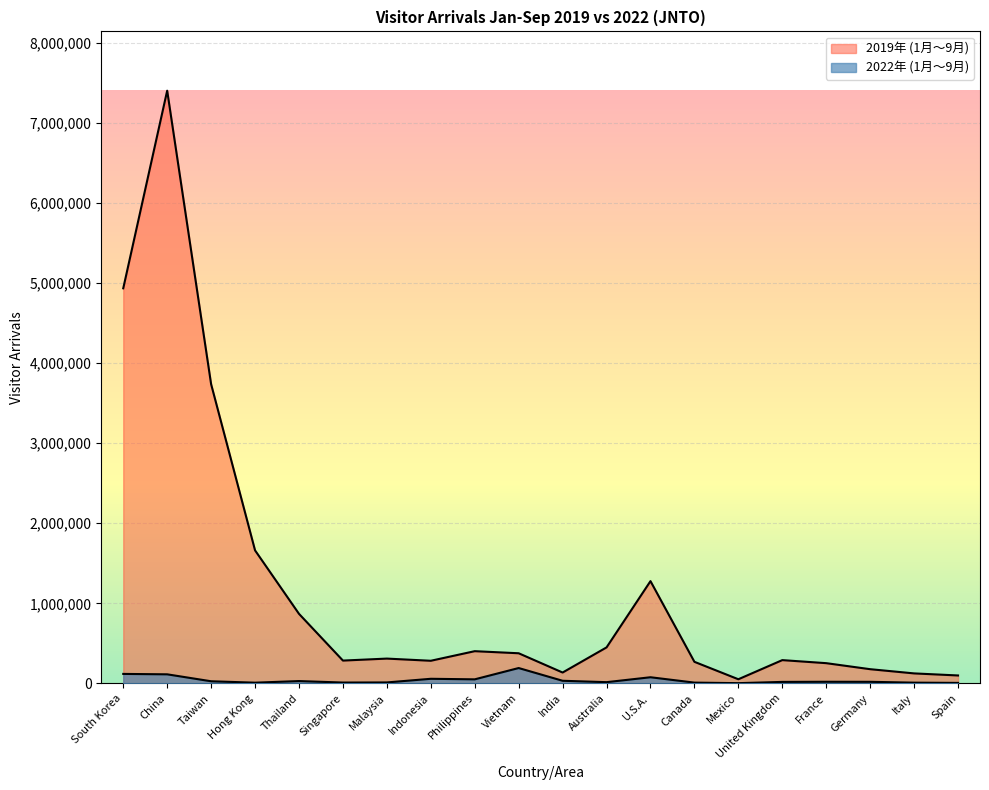

Rank the series by their average value, from lowest to highest.

2022年 (1月～9月), 2019年 (1月～9月)